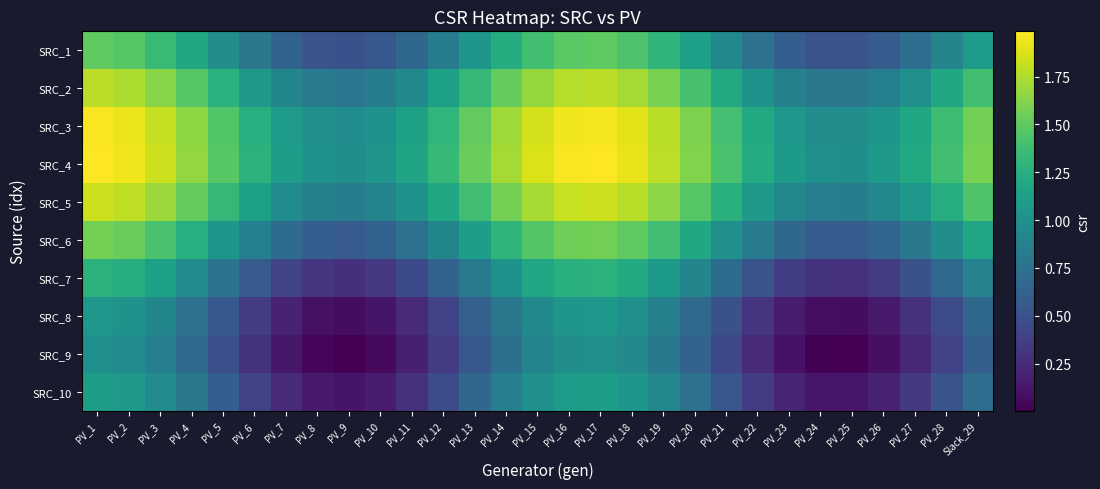

What is the greatest value displayed?

2.0